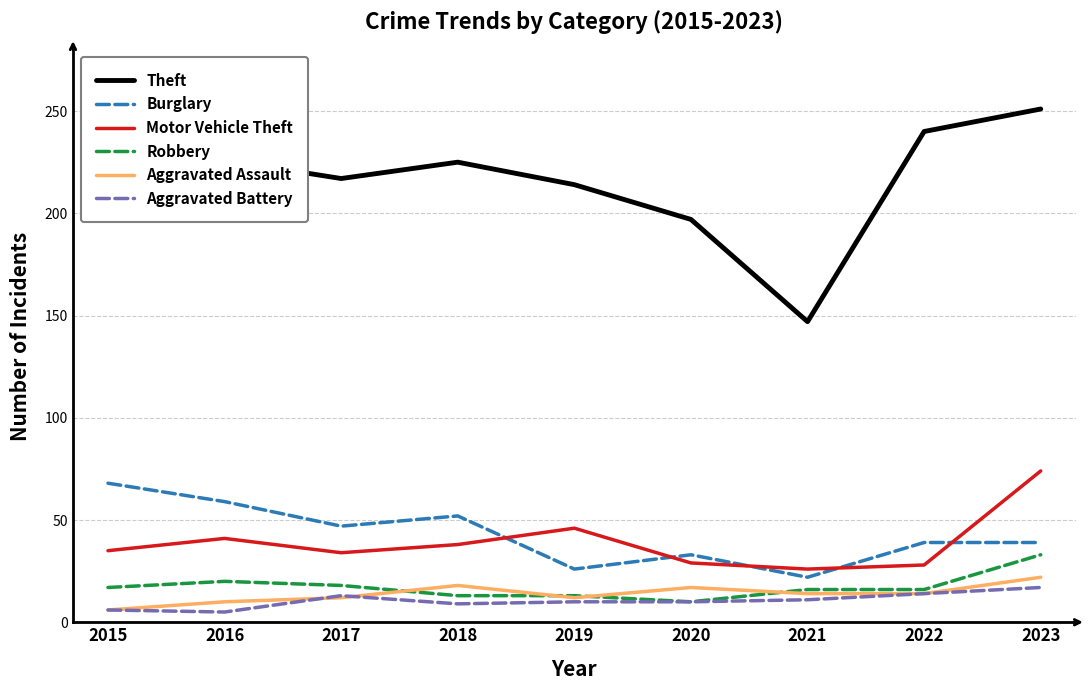

What is the difference between the maximum and minimum values in the Burglary series?

46